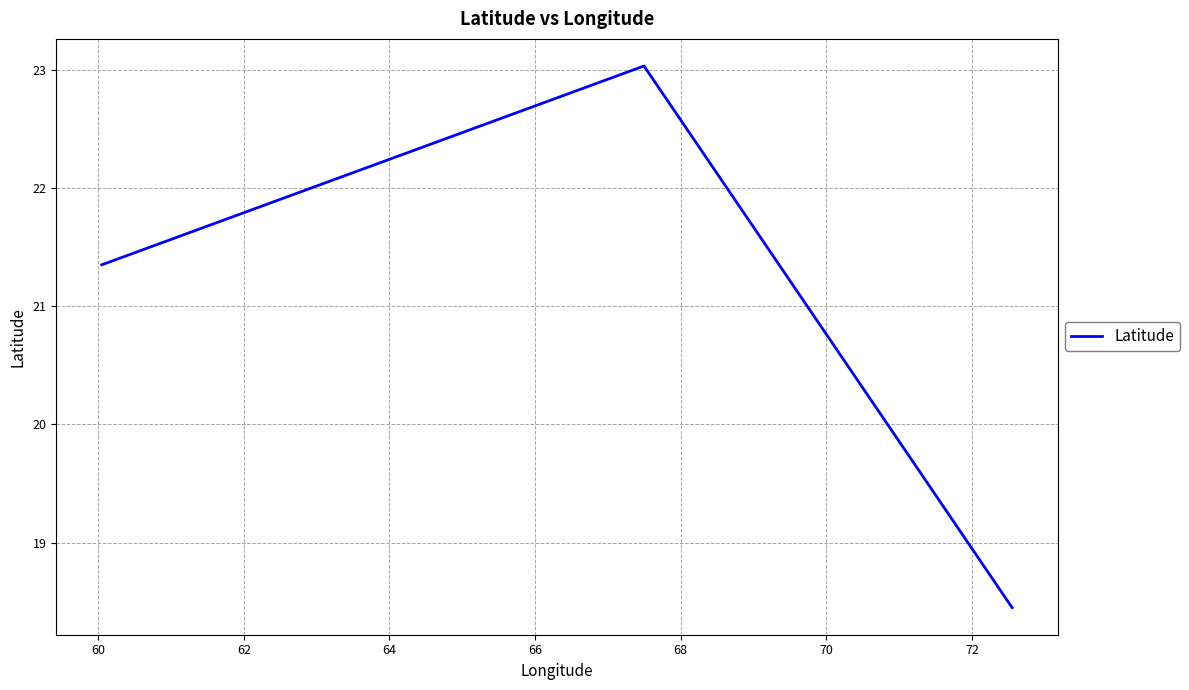

How many categories are shown in the chart?

3